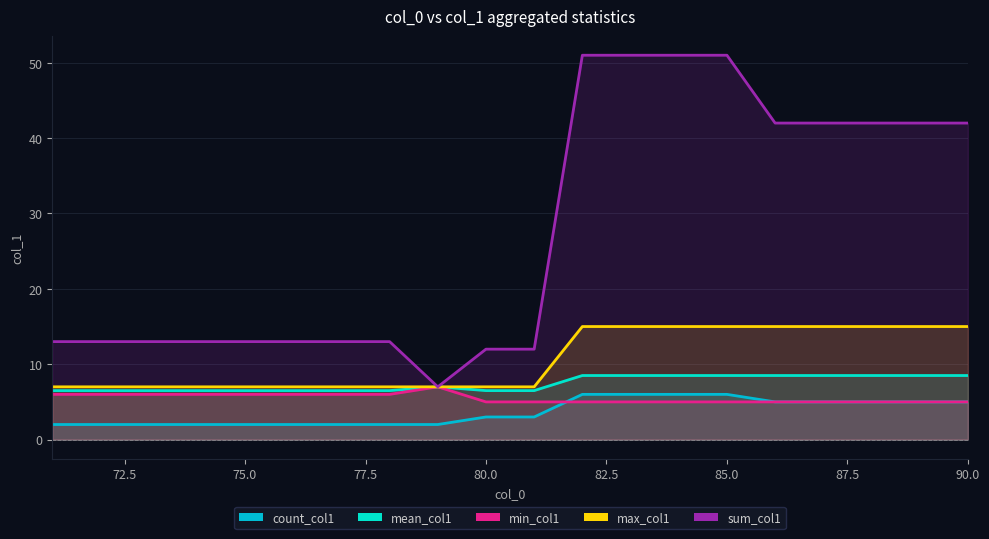

Is the value of sum_col1 at 78 greater than the value of mean_col1 at 81?

Yes